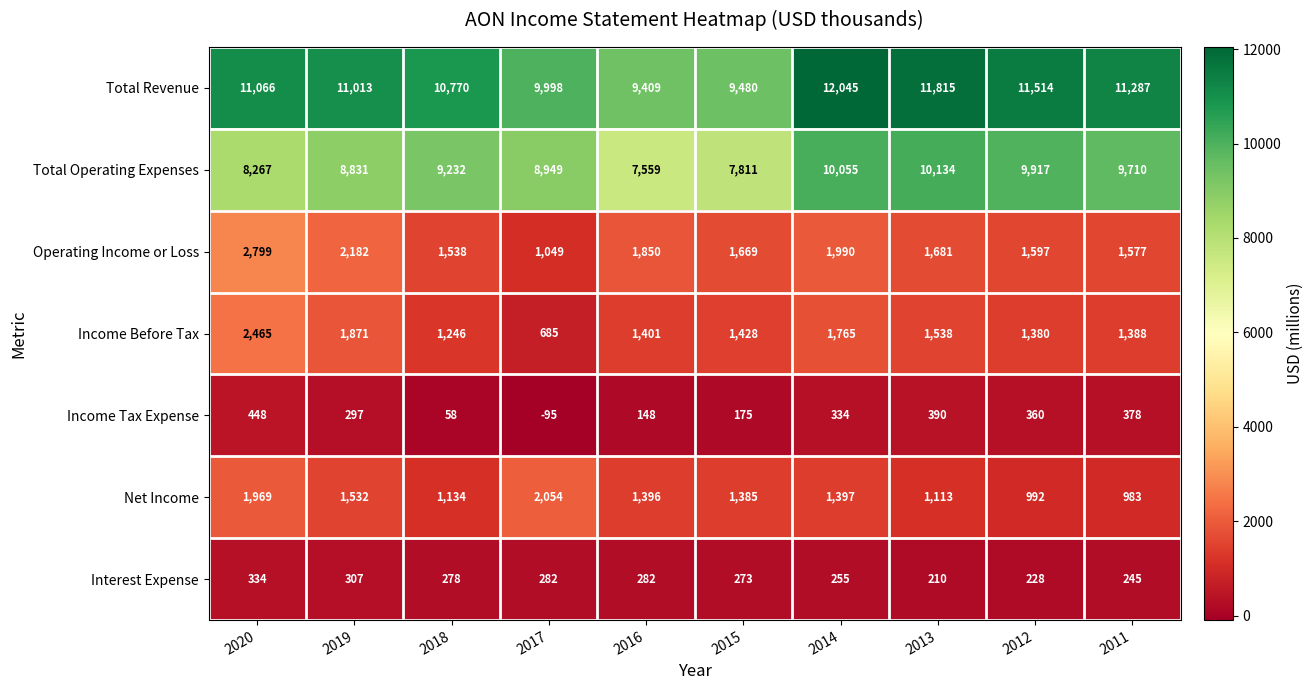

Between 2019 and 2014, which series saw the biggest shift?

Total Operating Expenses